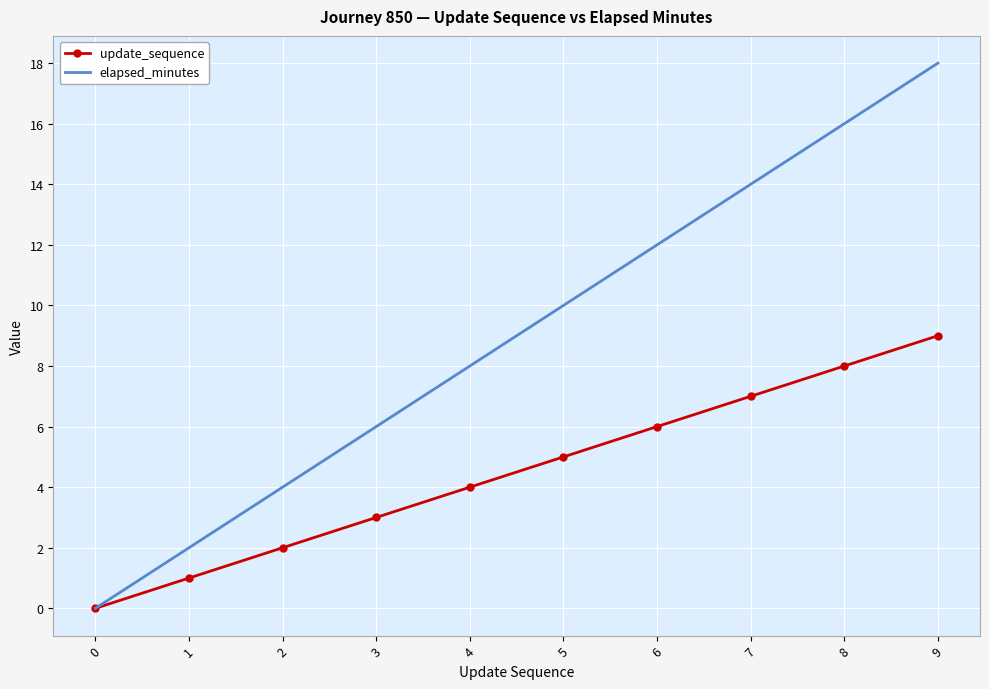

Is it true that elapsed_minutes equals 10 at 4?

False